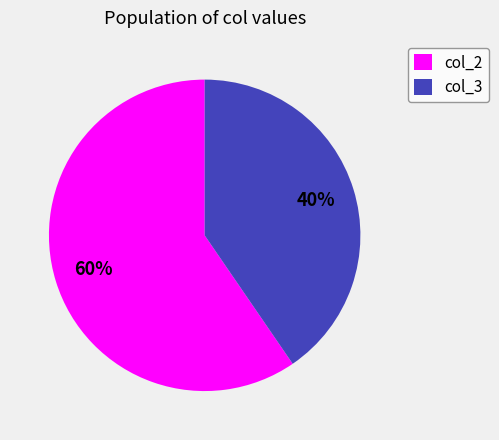

What is the ratio of the value at col_2 to the value at col_3?

1.5